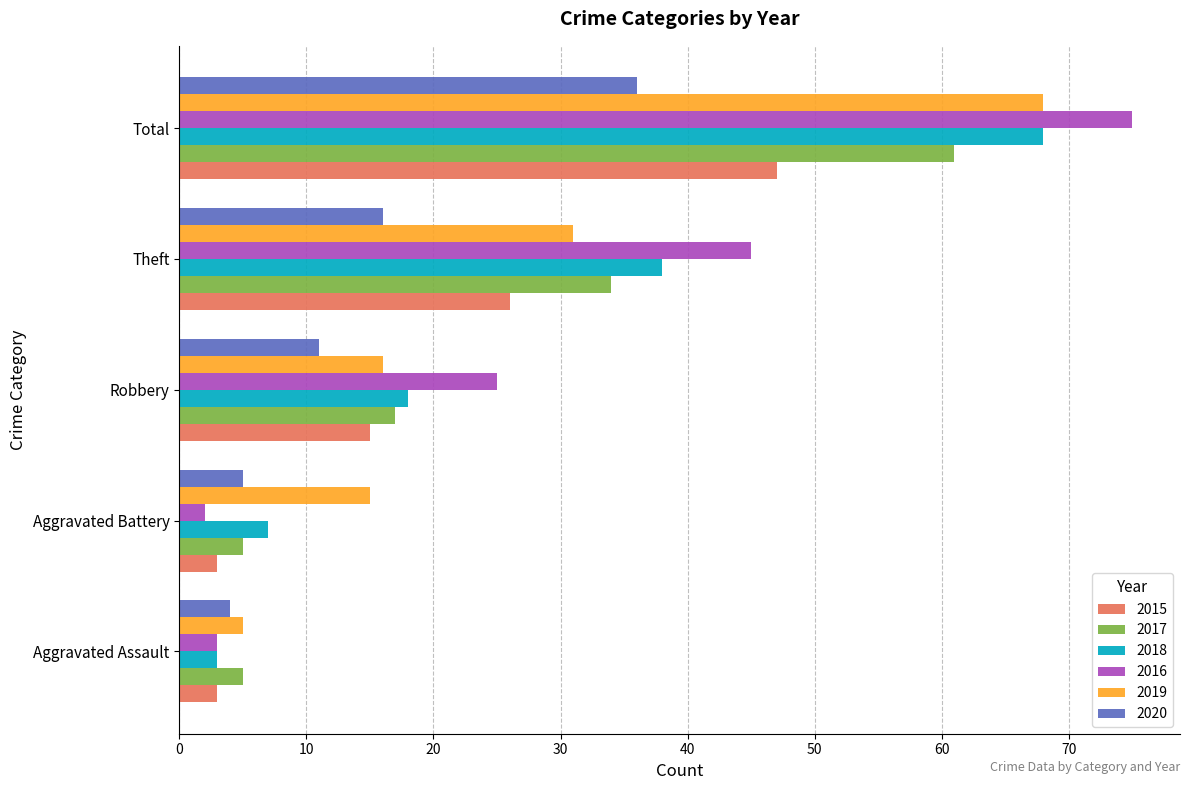

At how many categories does at least one series exceed 26?

2